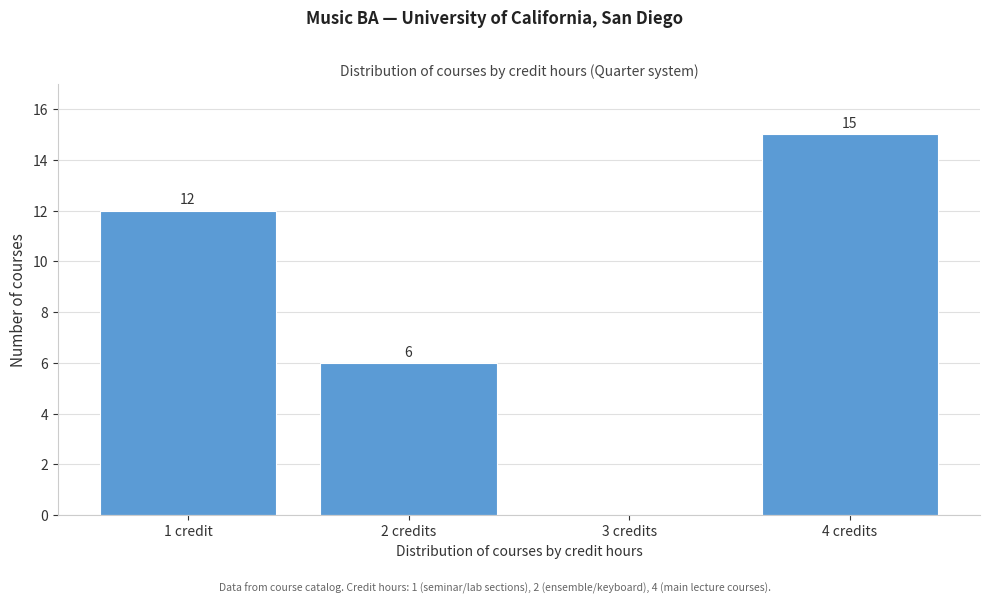

Reading left to right, extract all data points from this chart.

1 credit=12	2 credits=6	3 credits=0	4 credits=15